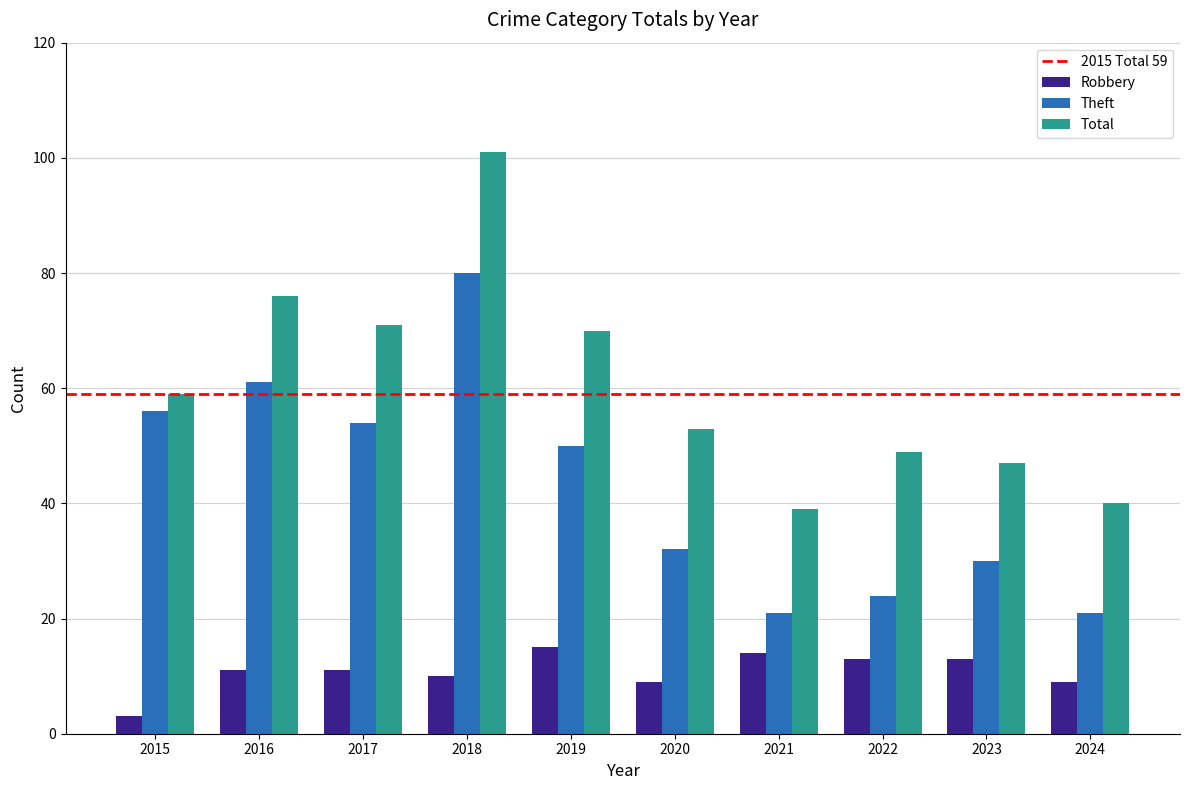

At how many categories does at least one series exceed 81?

1